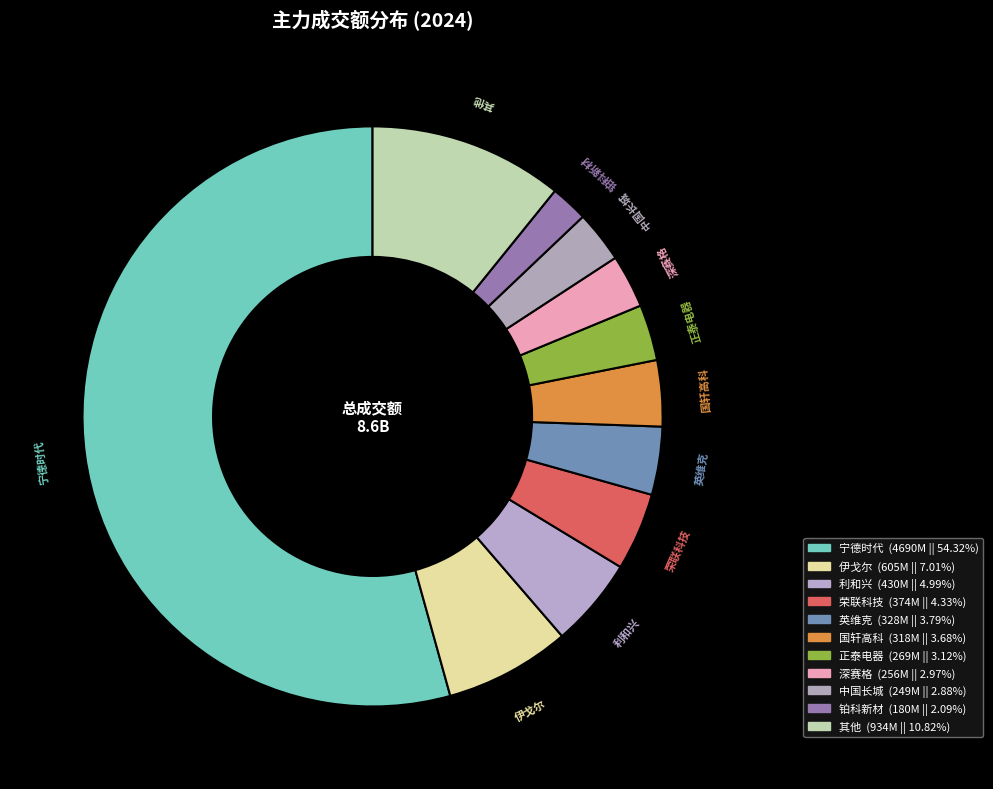

What is the largest slice in the pie chart?

宁德时代